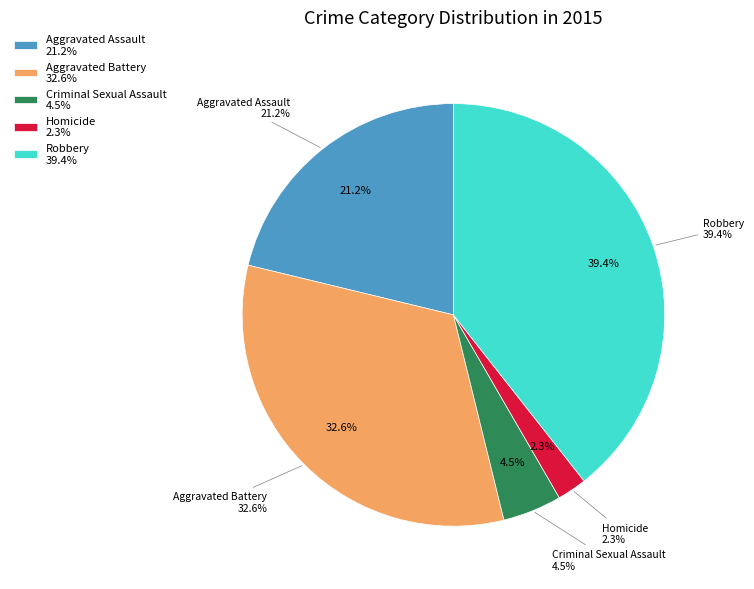

To the nearest percent, what portion does Homicide represent?

2%